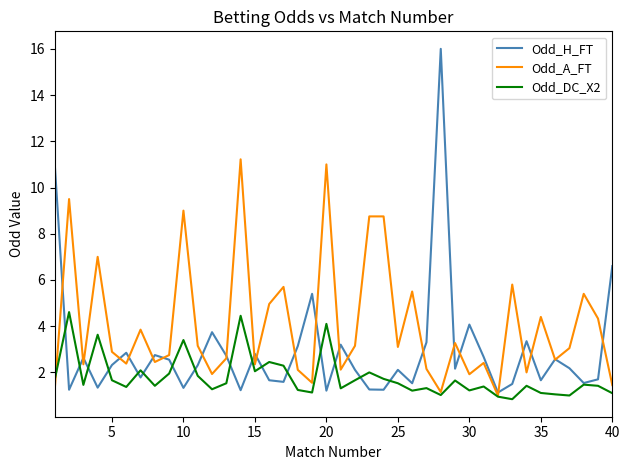

Rank the series by their maximum value, from highest to lowest.

Odd_H_FT, Odd_A_FT, Odd_DC_X2